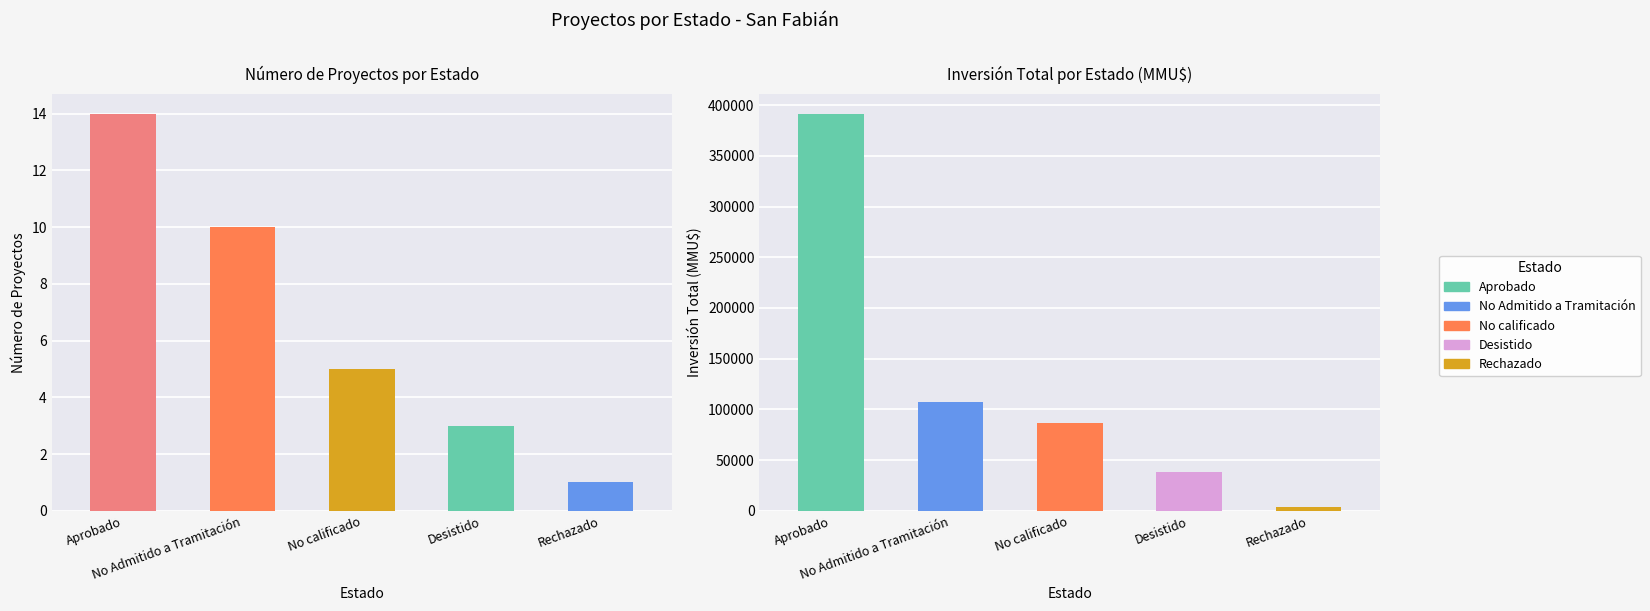

Approximately how many times larger is the value at No Admitido a Tramitación compared to Aprobado?

0.7